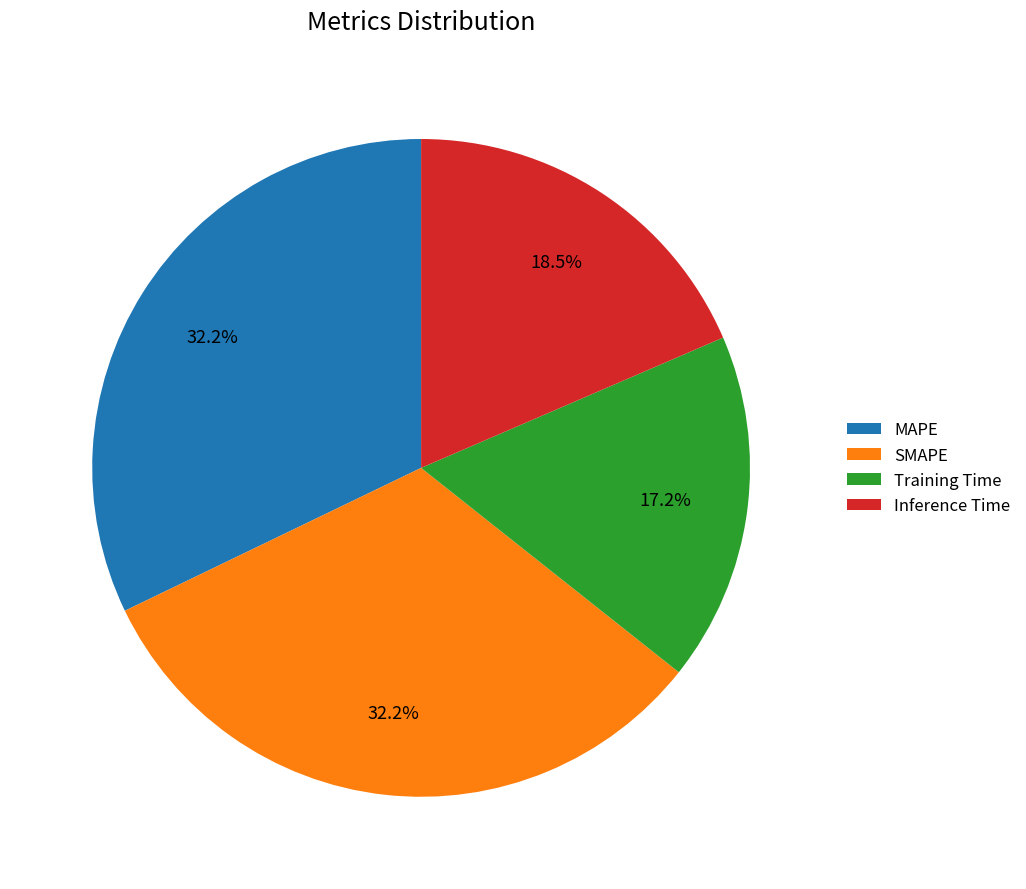

To the nearest percent, what portion does SMAPE represent?

32%